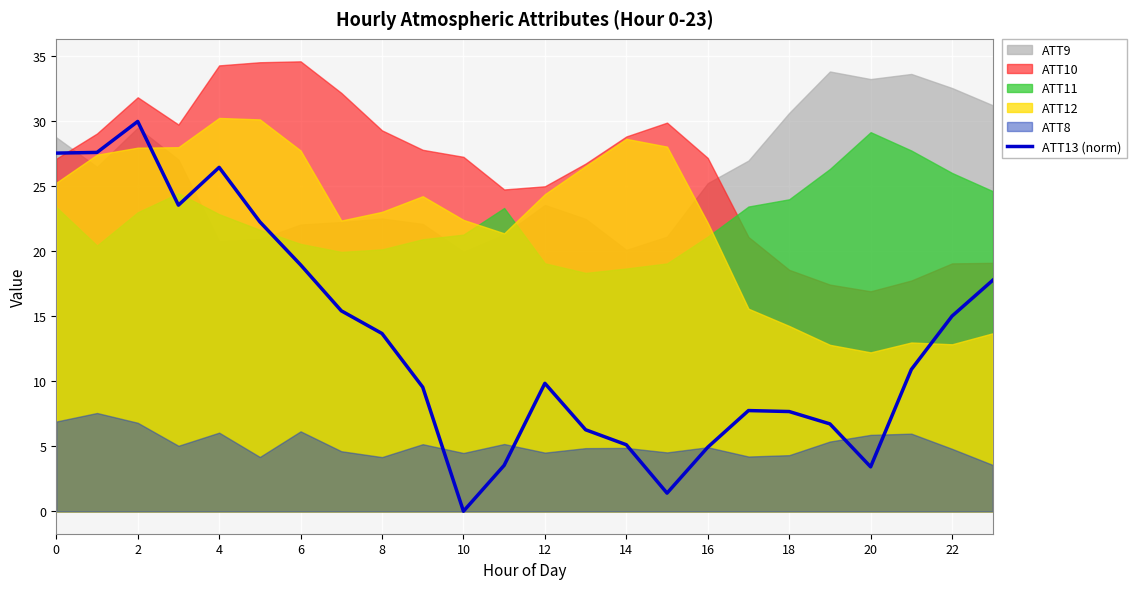

Count the number of values greater than 10.

12